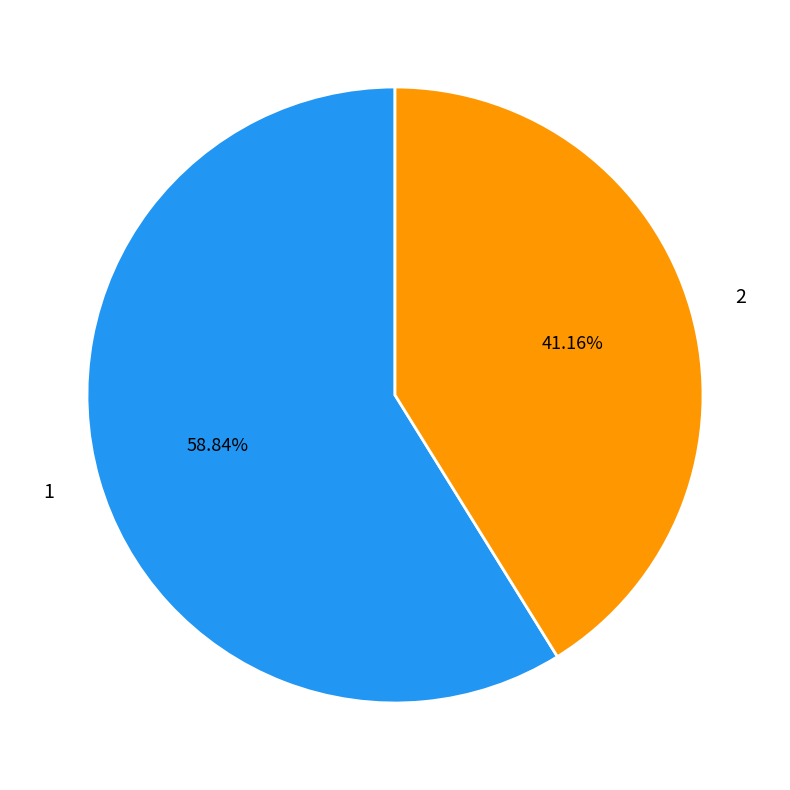

Does any single category account for the majority?

Yes